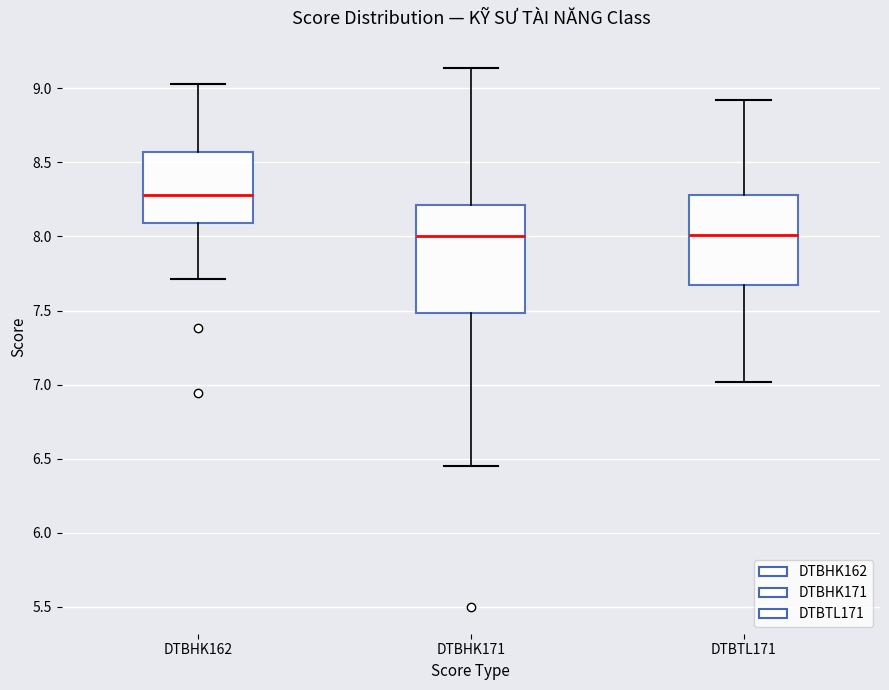

Reading left to right, read every box against the y-axis: the position of its median line, the range the box covers, and the ends of its whiskers. The values are not printed on the chart, so give them approximately, as read against the axis.

DTBHK162: median 8.30, box 8.10 to 8.55, whiskers 7.70 to 9.05
DTBHK171: median 8.00, box 7.50 to 8.20, whiskers 6.45 to 9.15
DTBTL171: median 8.00, box 7.70 to 8.30, whiskers 7.00 to 8.90